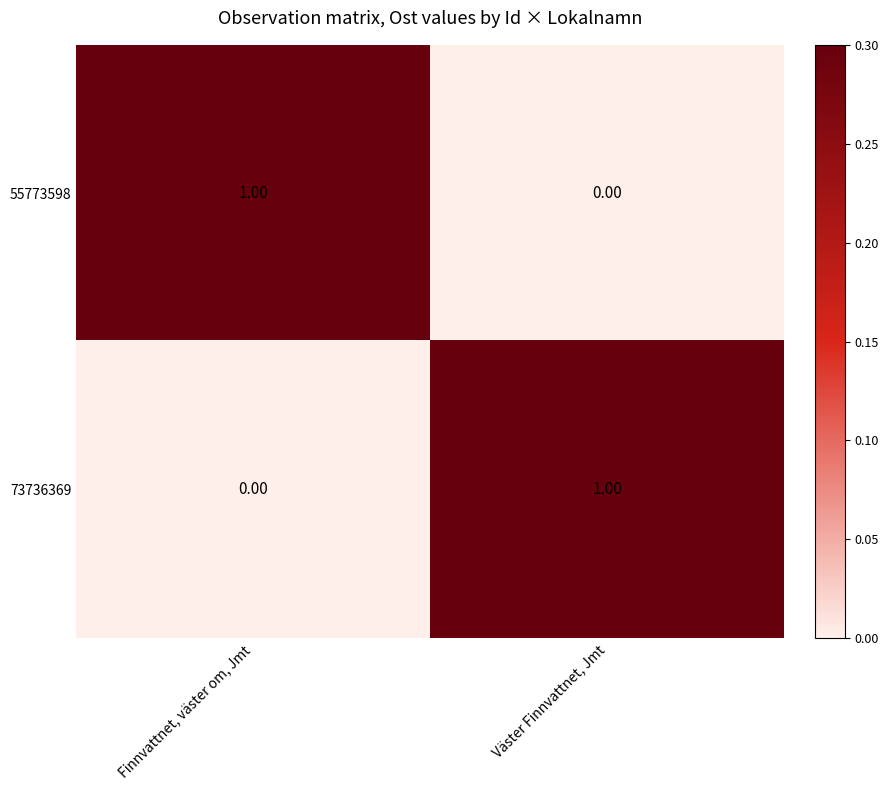

List the labels in order of 73736369 value, largest first.

Väster Finnvattnet, Jmt, Finnvattnet, väster om, Jmt